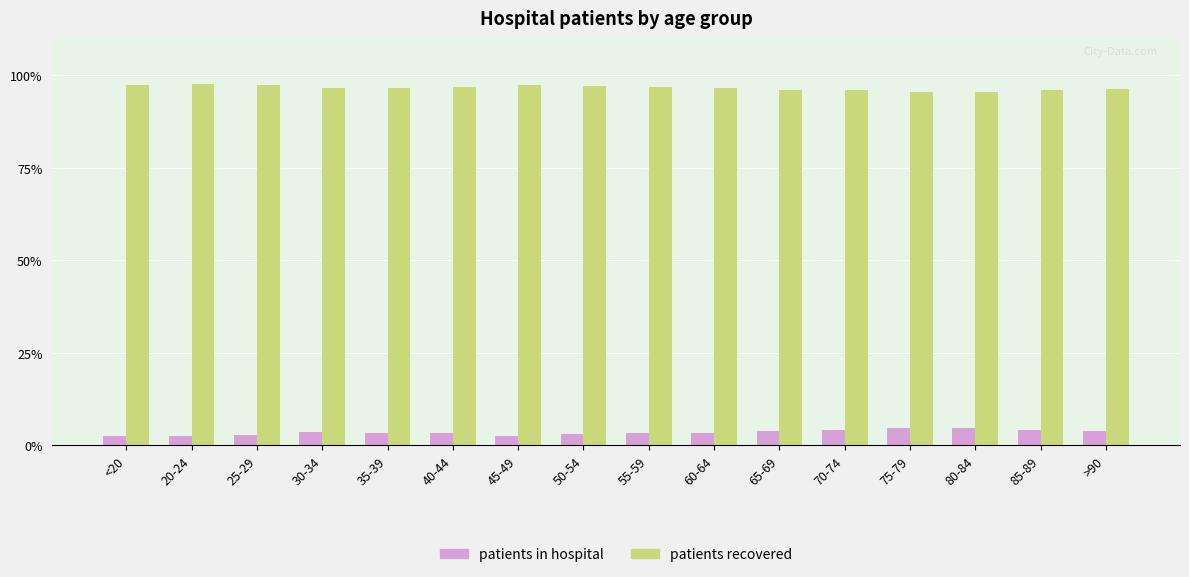

How many groups of bars are there?

16